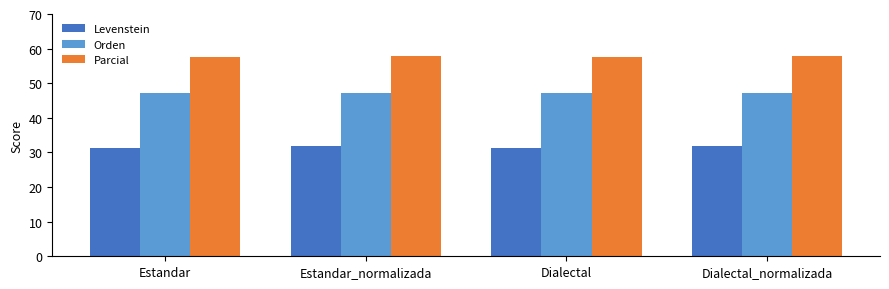

What is the sum of all Orden values?

188.8